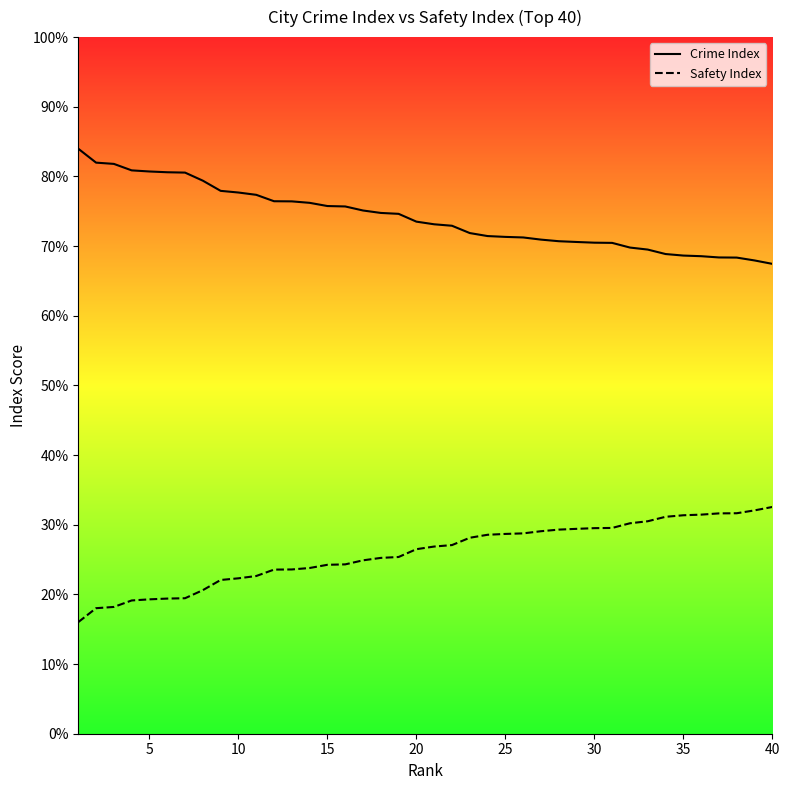

List the series in order of their peak value, lowest first.

Safety Index, Crime Index